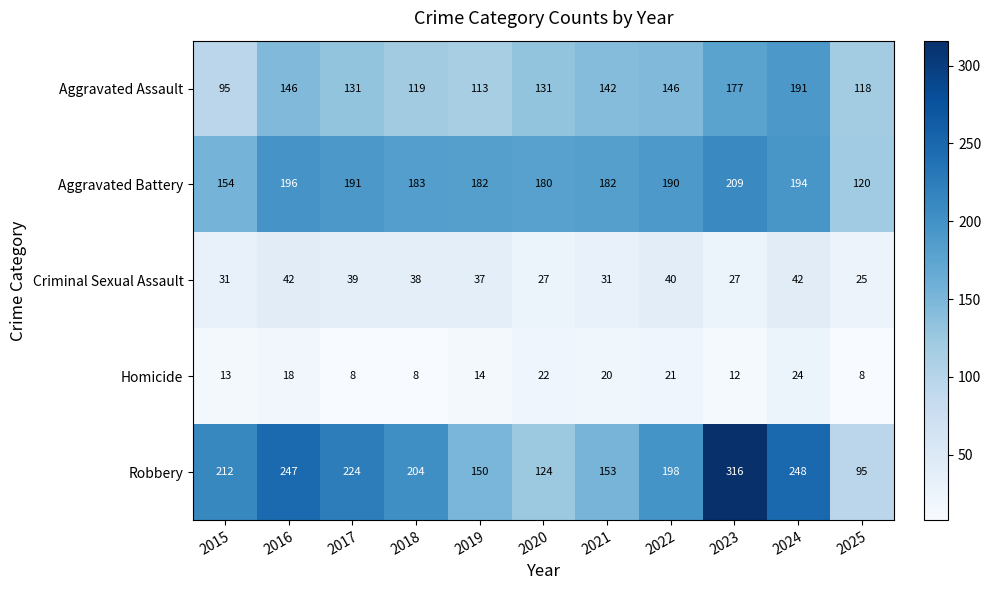

Read the Aggravated Battery value at 2018.

183